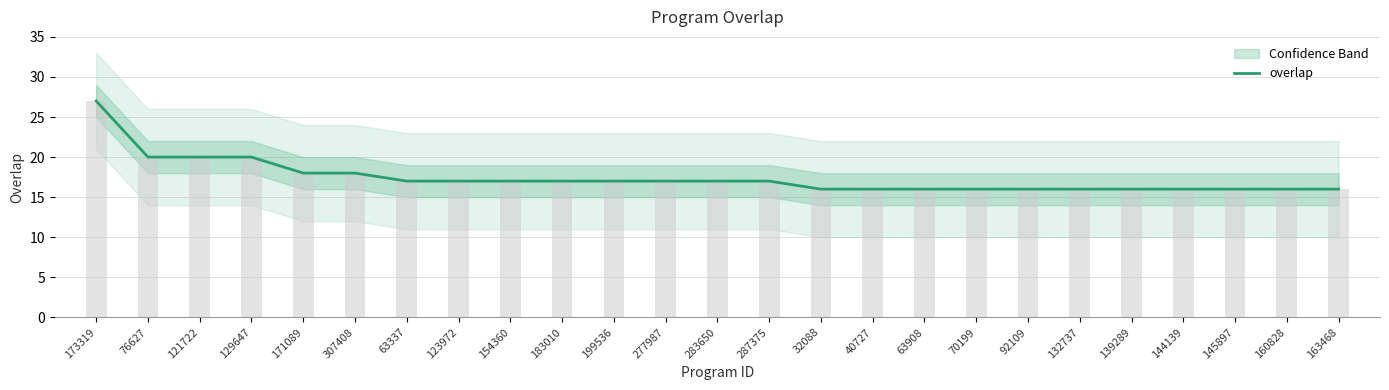

What is the average value?

17